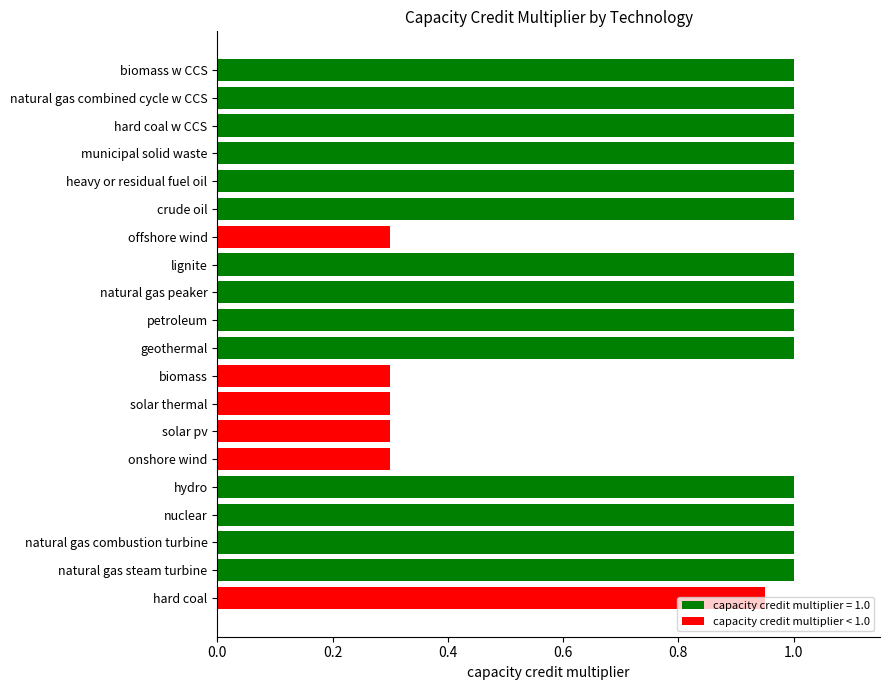

Between petroleum and hard coal, which is larger?

petroleum